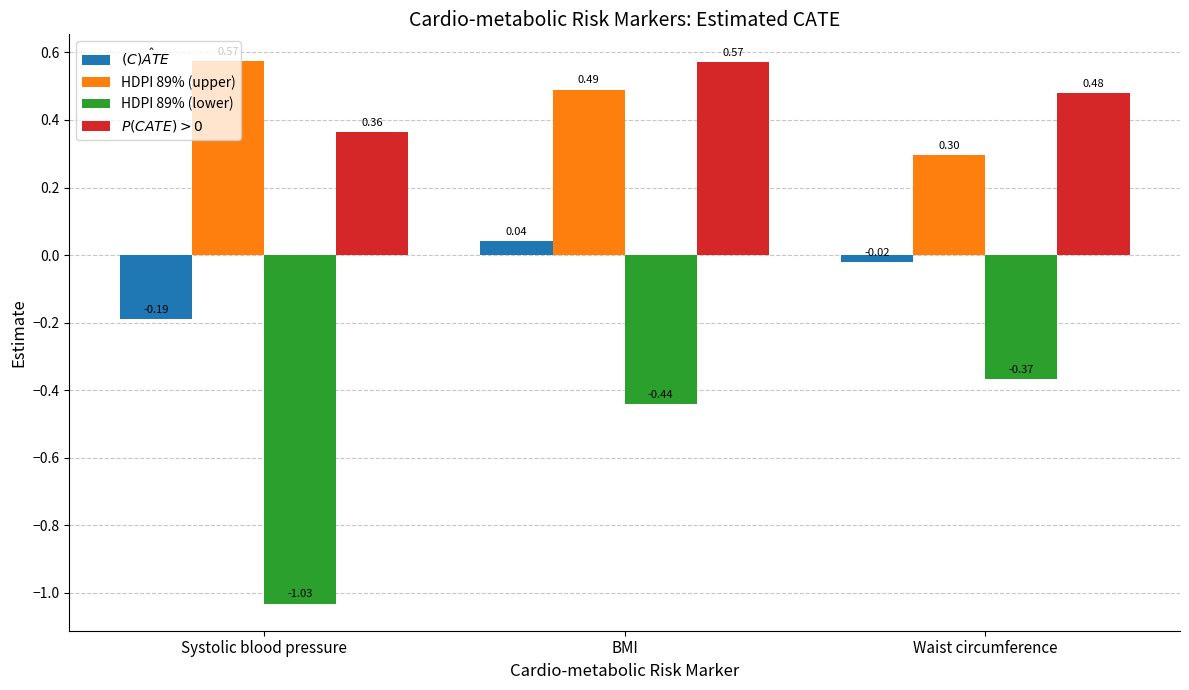

Rank the categories by $\hat{(C)ATE}$ value from highest to lowest.

BMI, Waist circumference, Systolic blood pressure